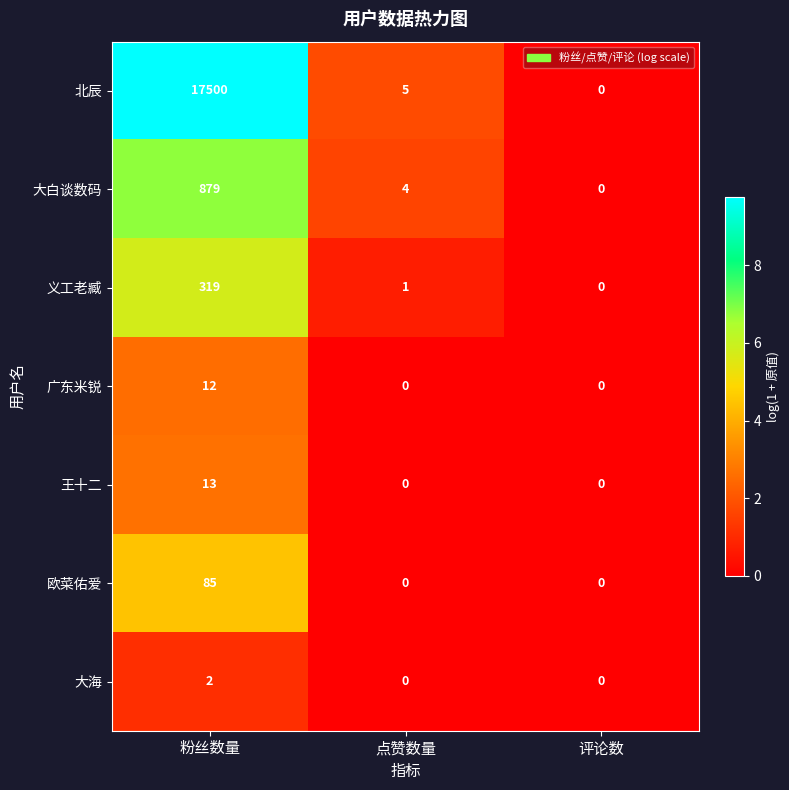

True or false: 义工老臧 has a value of 1 at 点赞数量.

True